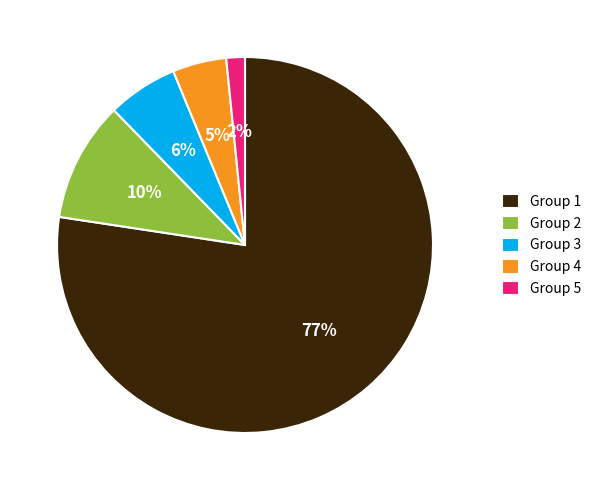

How many segments does this pie chart have?

5